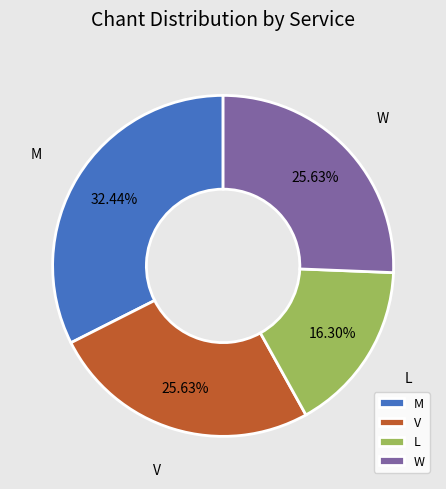

Which slice is the largest?

M